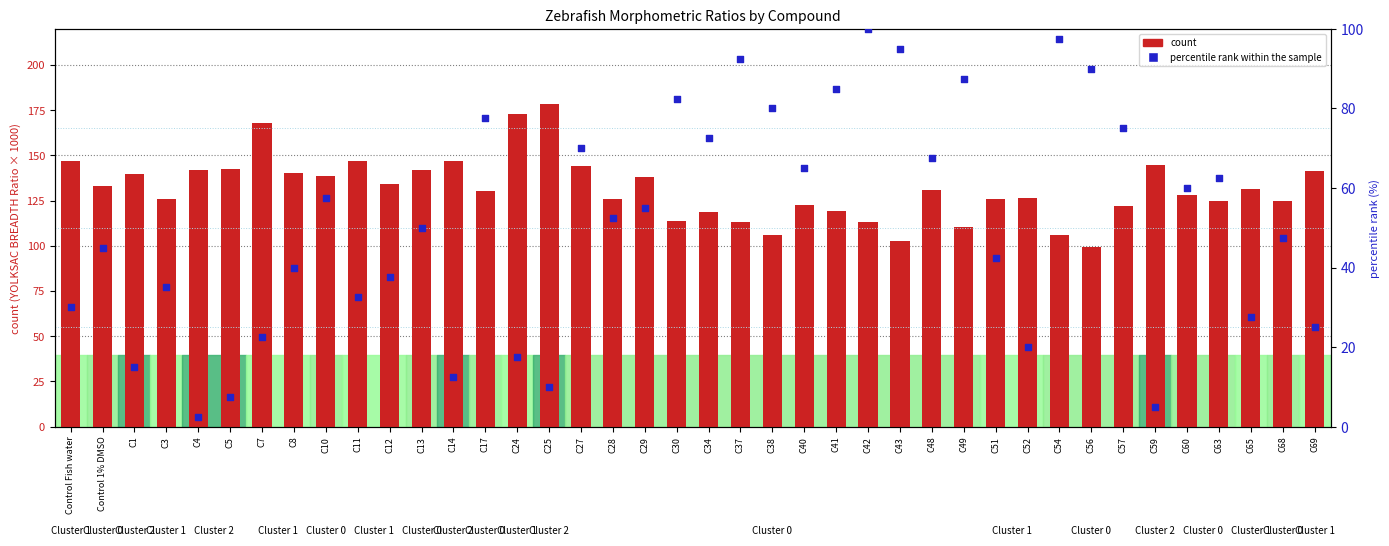

Which series has the widest spread of Y values?

percentile rank within the sample